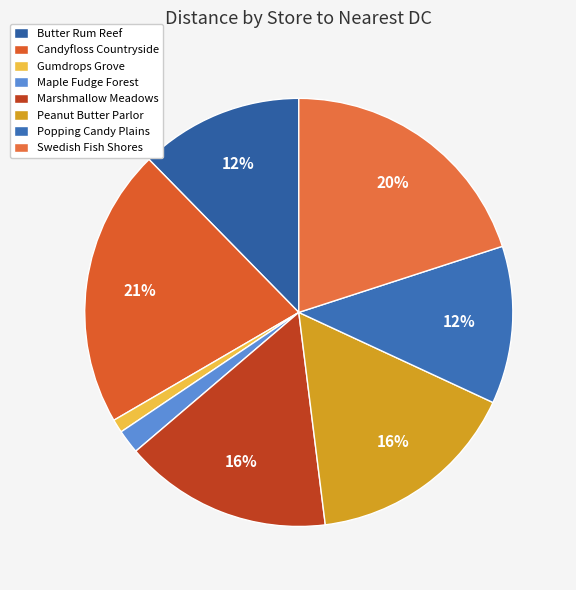

To the nearest percent, what percentage of the pie is Swedish Fish Shores?

20%